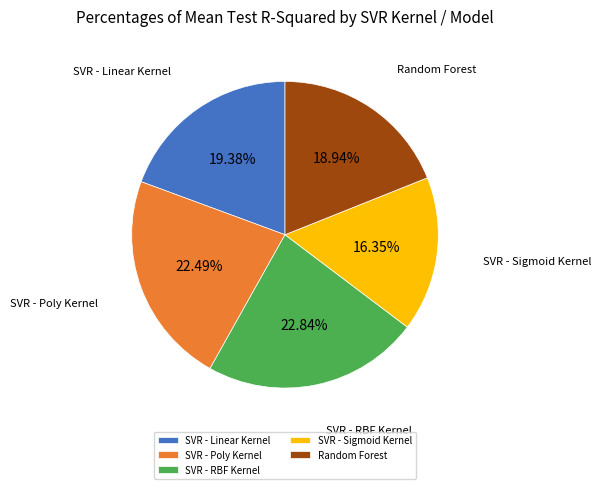

How many slices are in this pie chart?

5